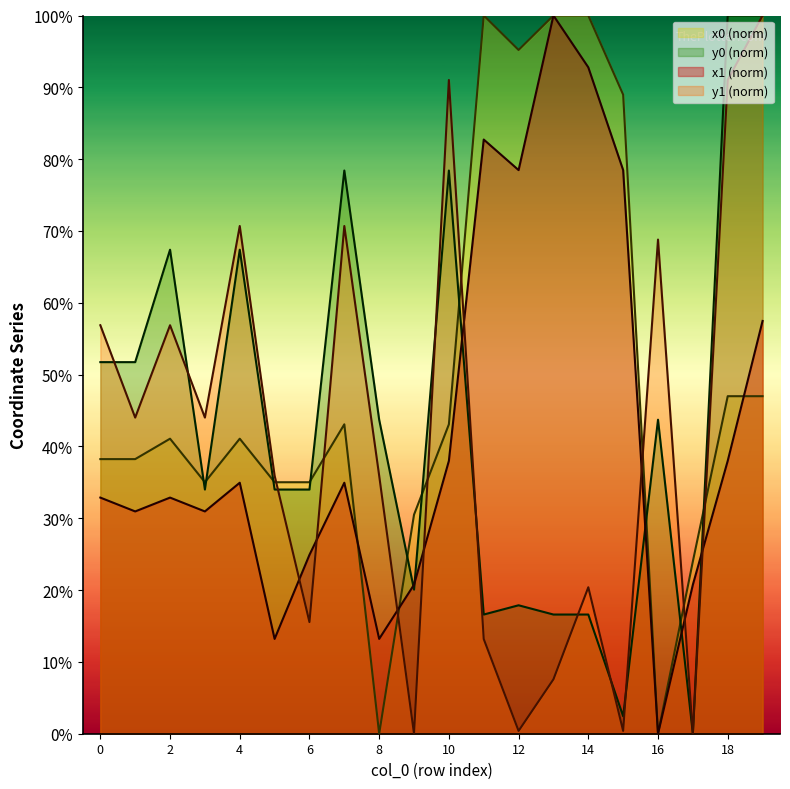

True or false: x0 and y1 cross at least once.

True